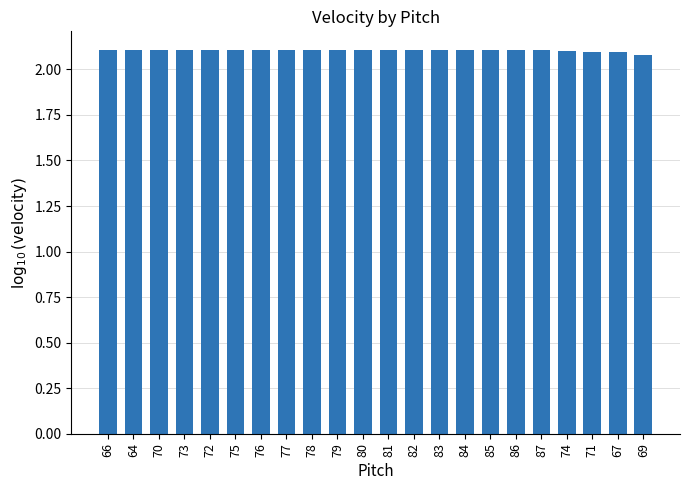

Is it true that the value at 82 is 2.1?

True